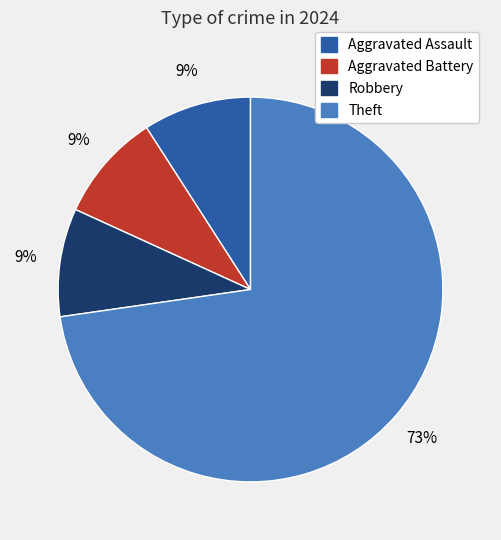

To the nearest percent, what is the average slice percentage?

25%